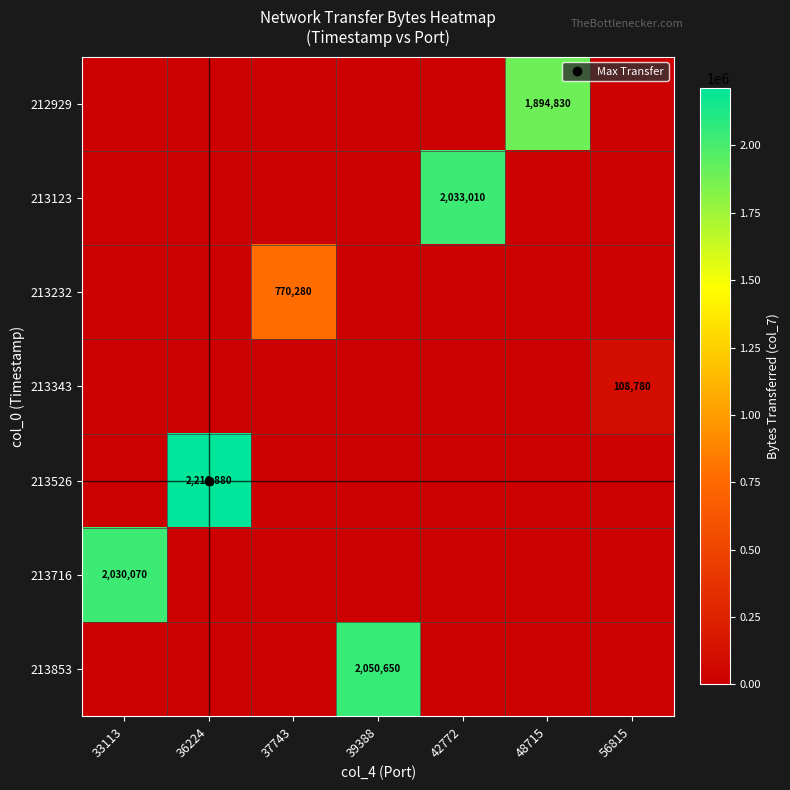

Which label corresponds to the largest value in the chart?

36224